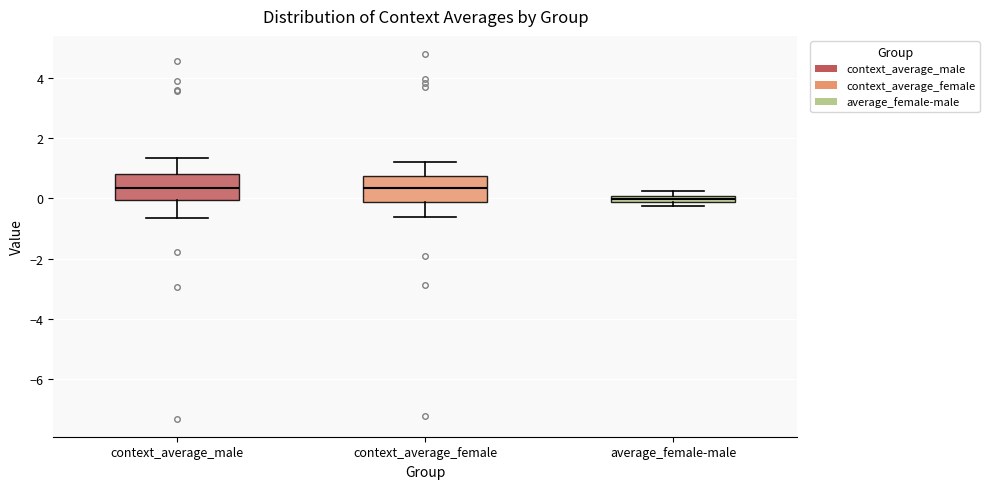

Where does the median line of the box for context_average_female sit on the y-axis? The values are not printed on the chart, so give them approximately, as read against the axis.

0.4